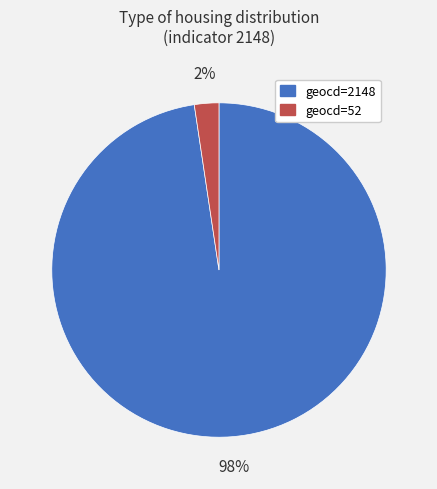

Rank the categories by value from highest to lowest.

geocd=2148, geocd=52